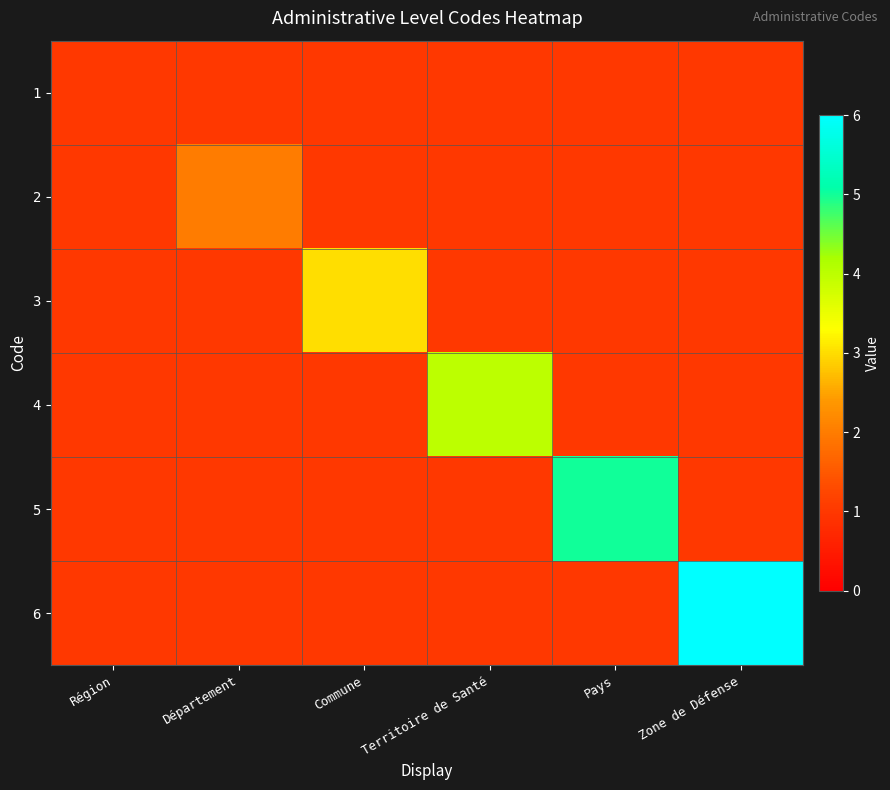

Reading left to right, extract all data points from this chart.

1: Région=1	Département=1	Commune=1	Territoire de Santé=1	Pays=1	Zone de Défense=1
2: Région=1	Département=2	Commune=1	Territoire de Santé=1	Pays=1	Zone de Défense=1
3: Région=1	Département=1	Commune=3	Territoire de Santé=1	Pays=1	Zone de Défense=1
4: Région=1	Département=1	Commune=1	Territoire de Santé=4	Pays=1	Zone de Défense=1
5: Région=1	Département=1	Commune=1	Territoire de Santé=1	Pays=5	Zone de Défense=1
6: Région=1	Département=1	Commune=1	Territoire de Santé=1	Pays=1	Zone de Défense=6